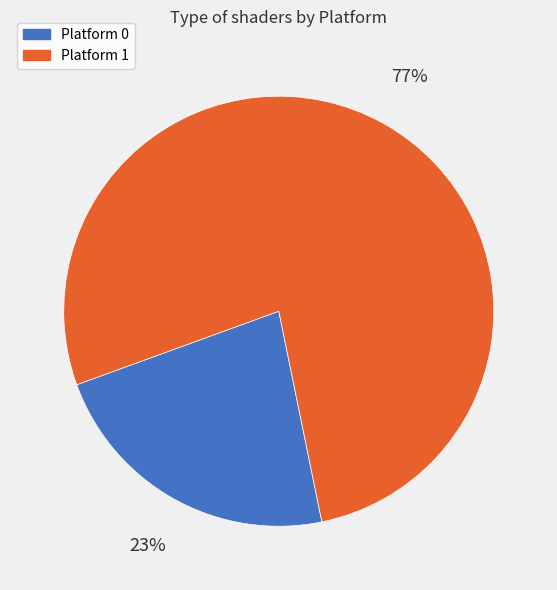

Is it true that Platform 0 is 28% of the pie?

False